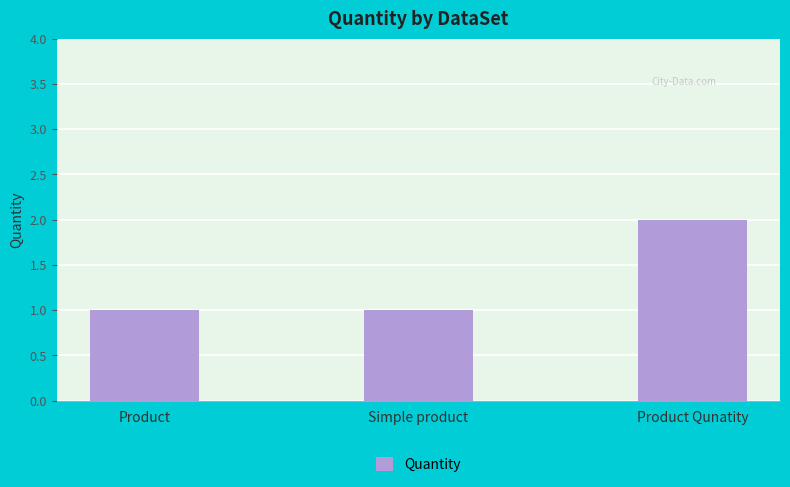

At which category does the chart reach its peak across all series?

Product Qunatity